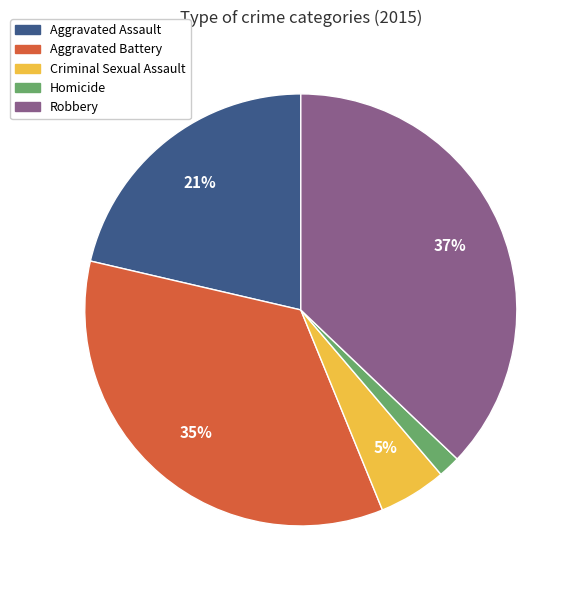

Combined, do Criminal Sexual Assault and Aggravated Assault account for over 50%?

No